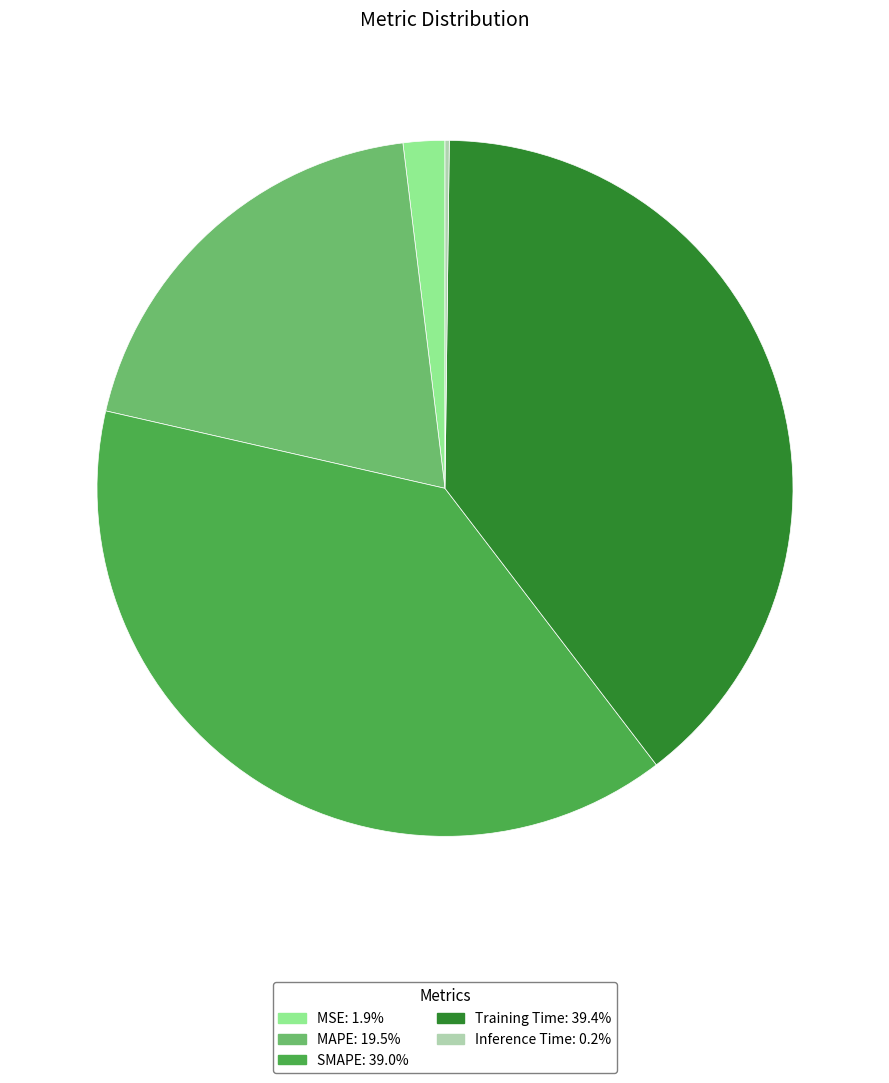

True or false: MSE accounts for 2% of the total.

True